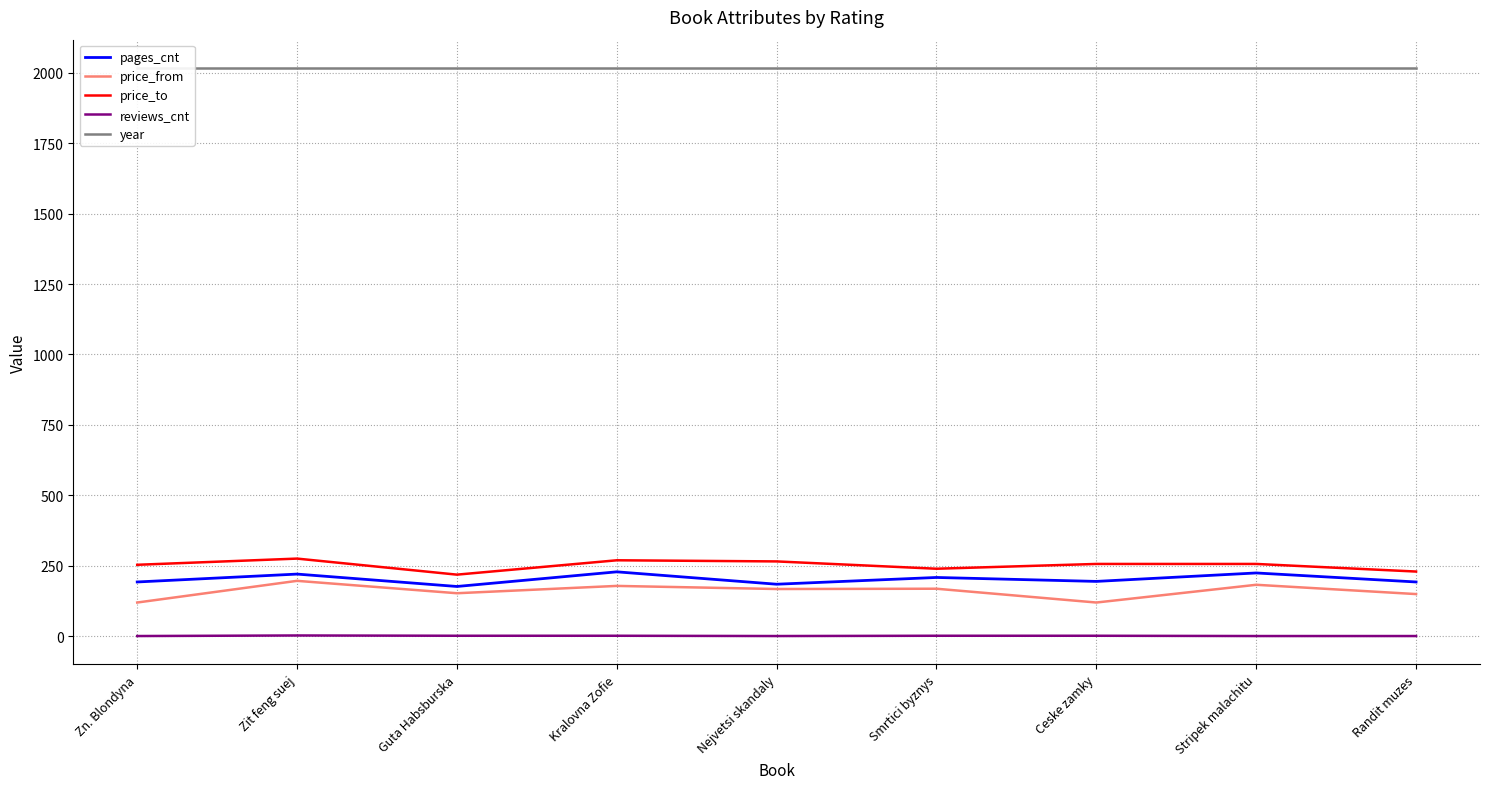

How many data points in pages_cnt are less than 194?

4